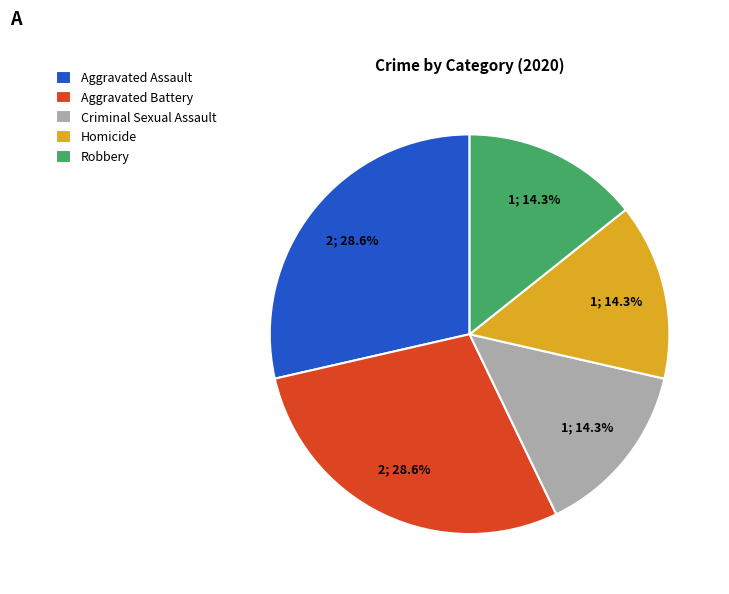

Count the number of slices in the pie.

5